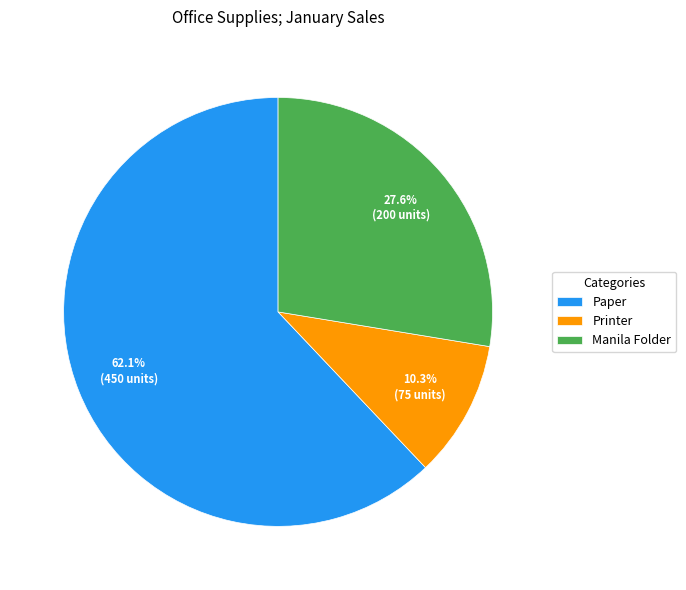

Count the number of slices in the pie.

3